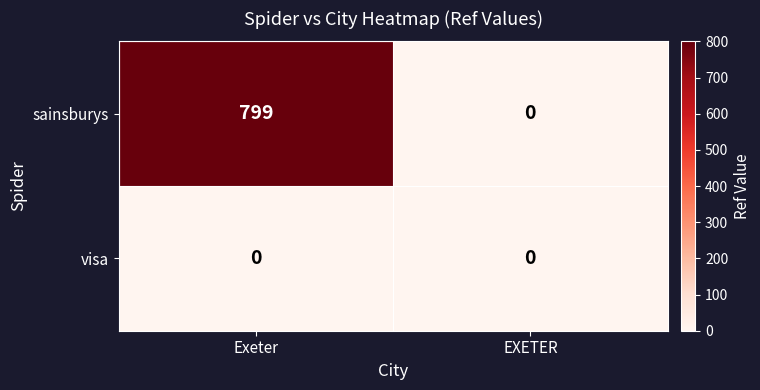

Which series has the widest spread of values?

sainsburys